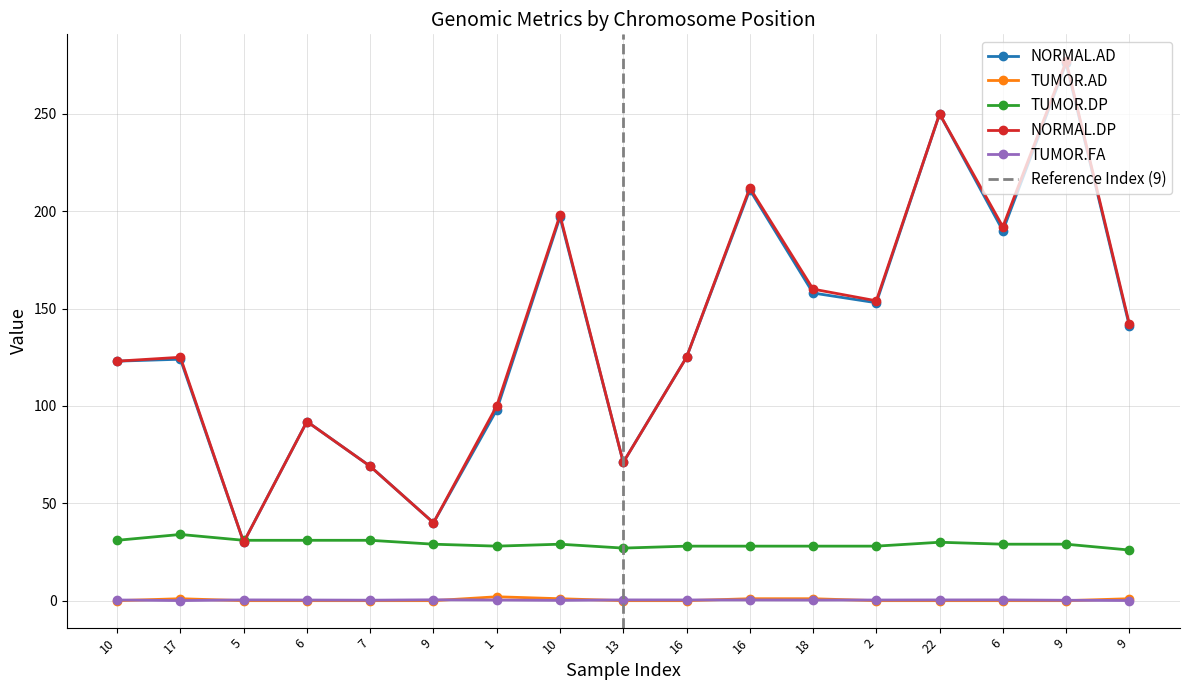

Read the TUMOR.DP value at 10.

29.0